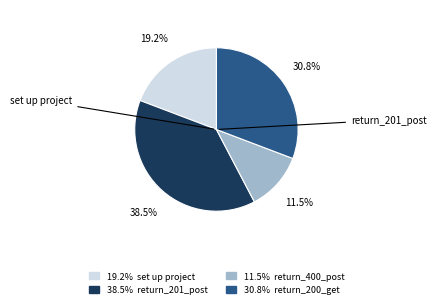

Is there any slice that represents more than half of the pie?

No